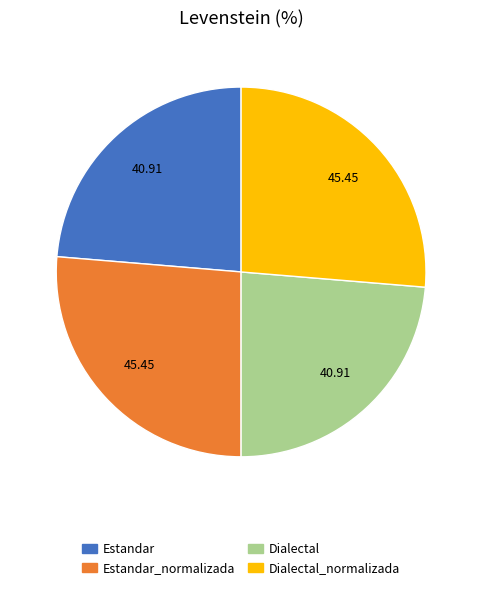

Is there a majority slice in this chart?

No